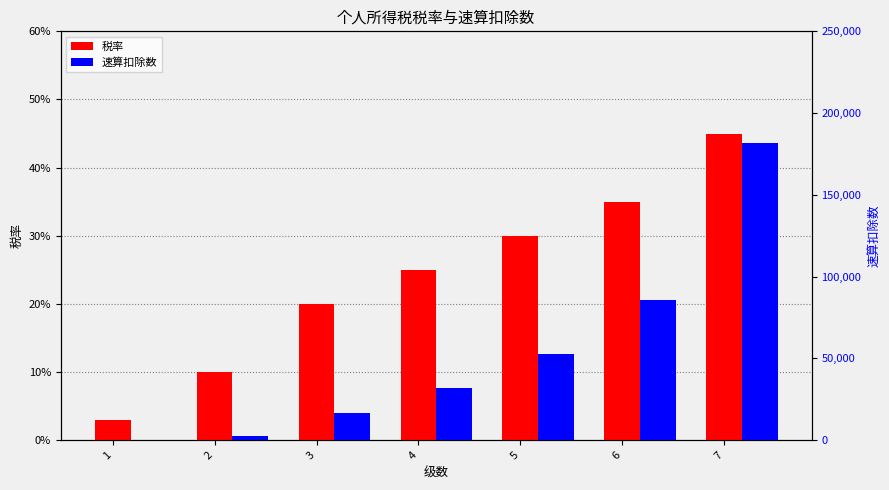

The 速算扣除数 series shows 52920.0 at 5. True or false?

True